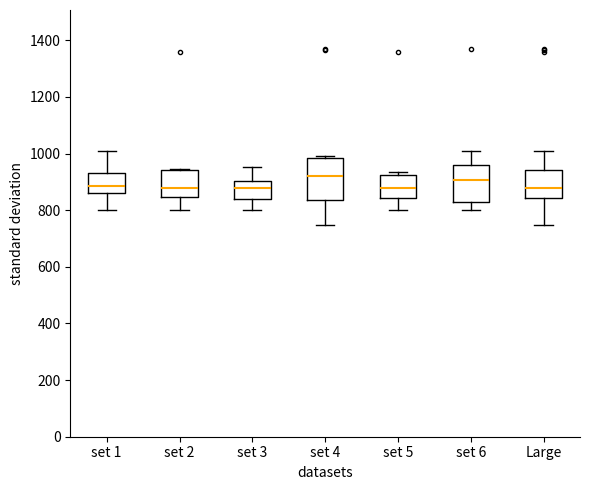

Where does the upper whisker of the box for set 3 end on the y-axis? The values are not printed on the chart, so give them approximately, as read against the axis.

960